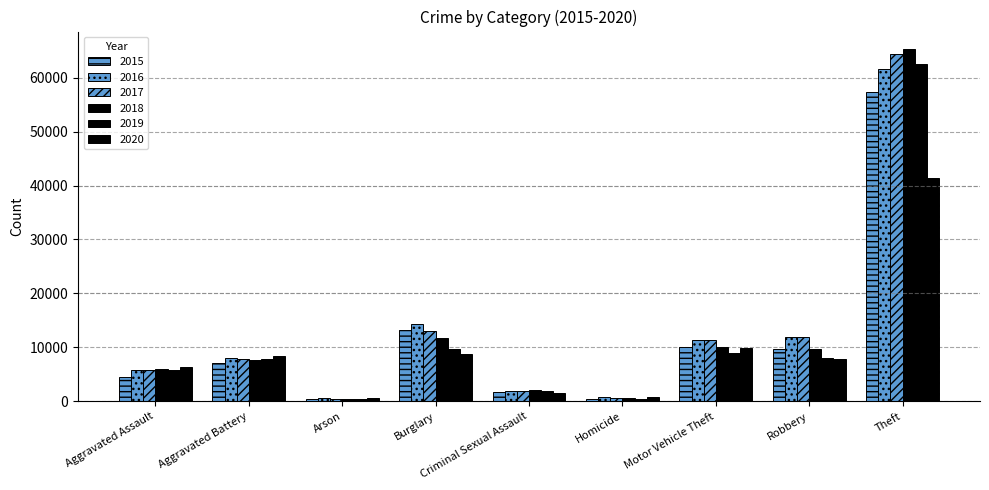

The value of 2018 at Robbery is 9681. True or false?

True